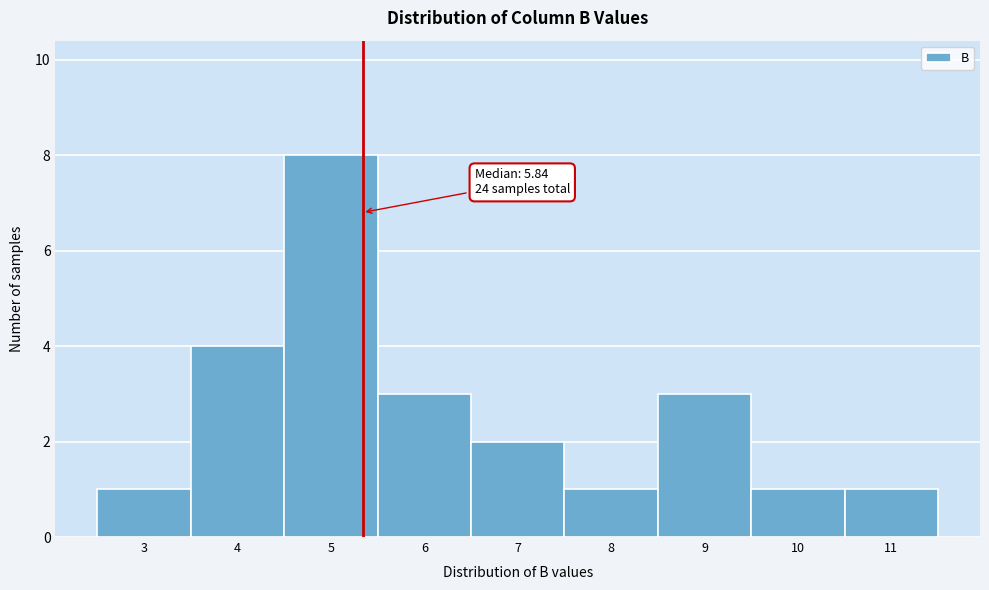

Reading left to right, list all the values displayed in this chart.

1	4	8	3	2	1	3	1	1